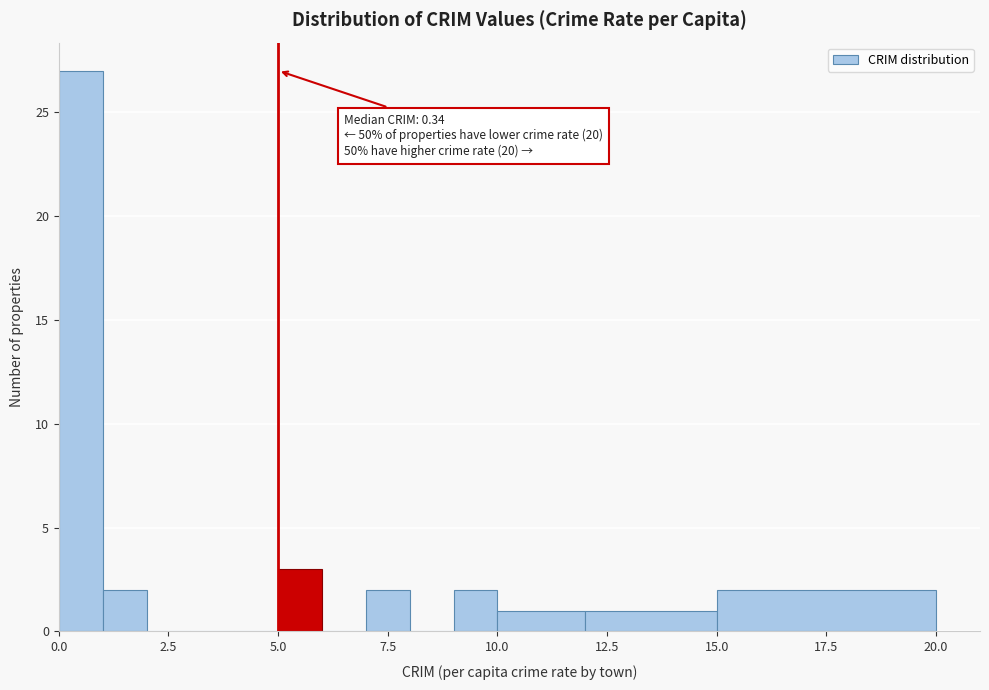

Around what value on the x-axis is the tallest bar? Give the approximate position of its centre, as read against the axis.

0.5